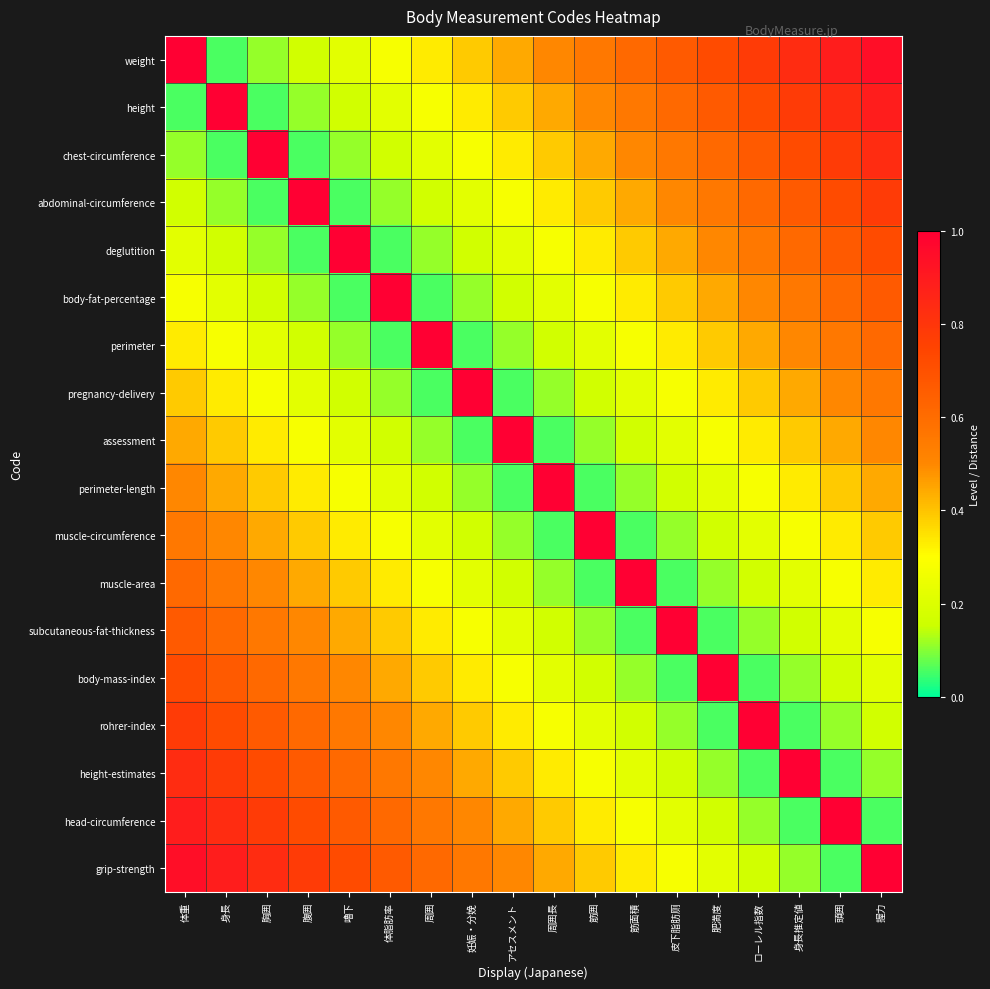

At 胸囲, list the series in order from smallest to largest.

height, abdominal-circumference, weight, deglutition, body-fat-percentage, perimeter, pregnancy-delivery, assessment, perimeter-length, muscle-circumference, muscle-area, subcutaneous-fat-thickness, body-mass-index, rohrer-index, height-estimates, head-circumference, grip-strength, chest-circumference